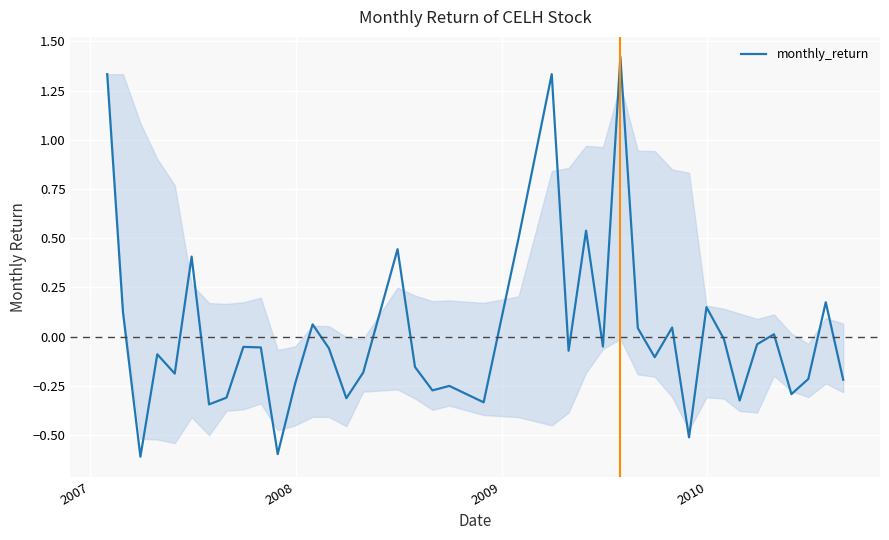

What is the smallest value displayed?

-0.6